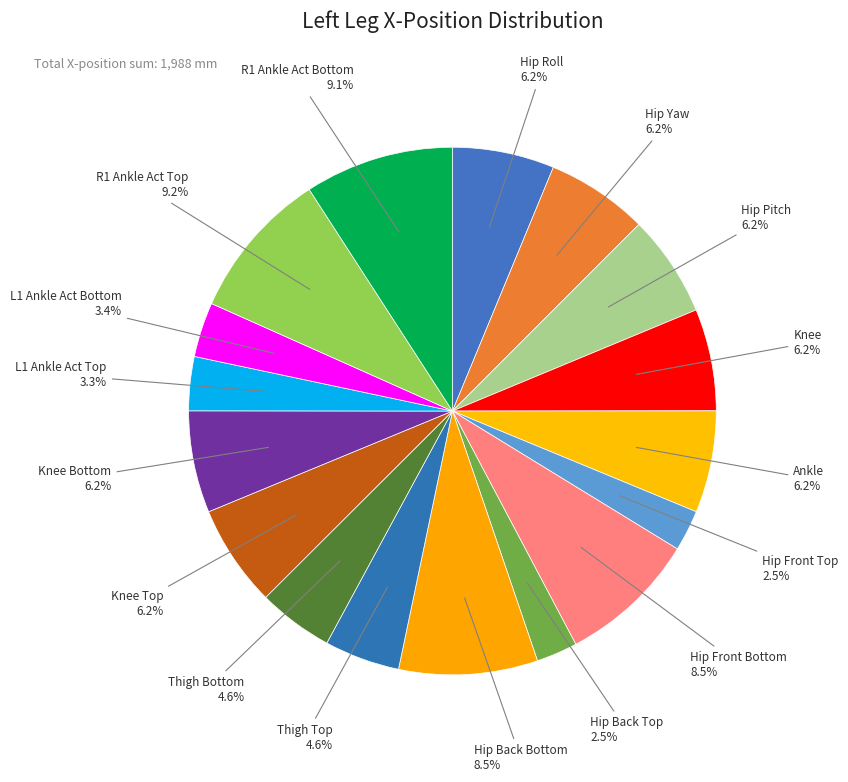

Count the number of slices in the pie.

17